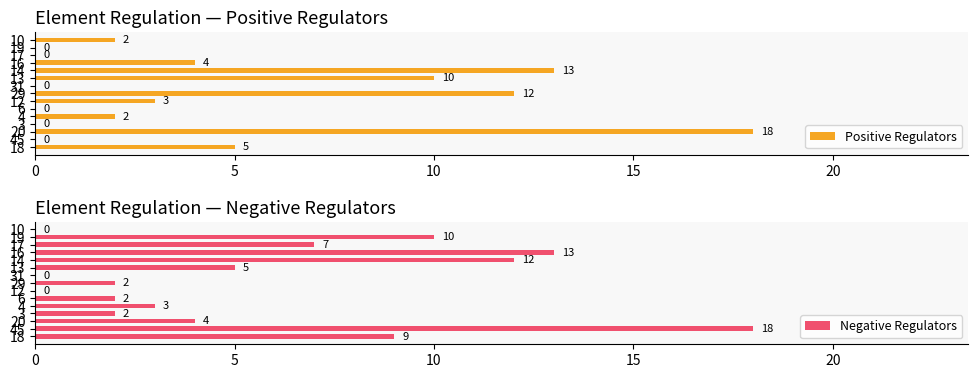

Rank the series by their maximum value, from lowest to highest.

Positive Regulators, Negative Regulators